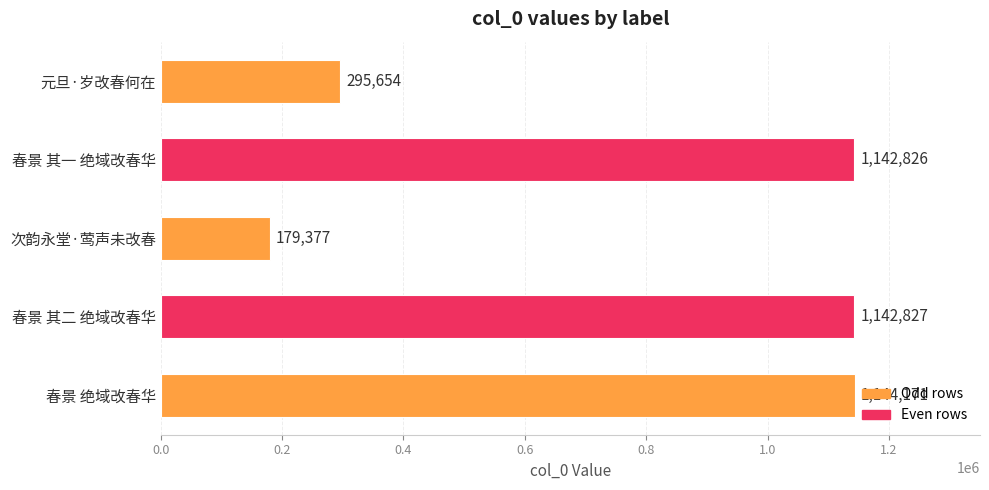

The chart shows a value of 553909 at 春景 其二 绝域改春华. True or false?

False